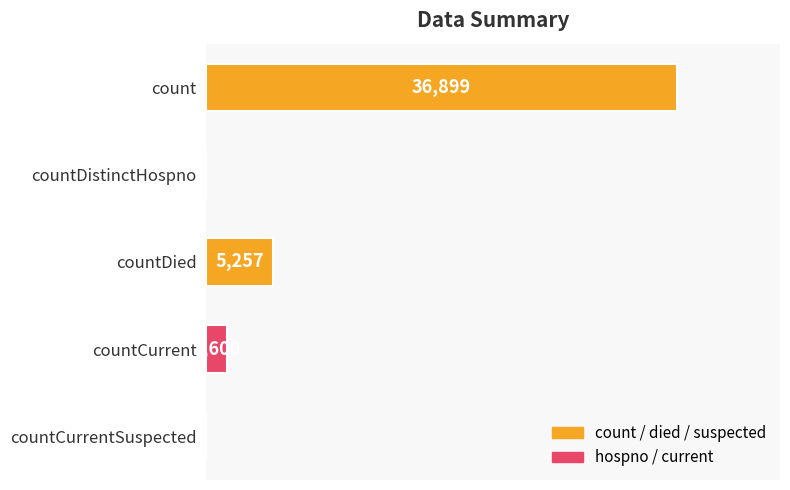

Between countCurrent and countCurrentSuspected, which is larger?

countCurrent